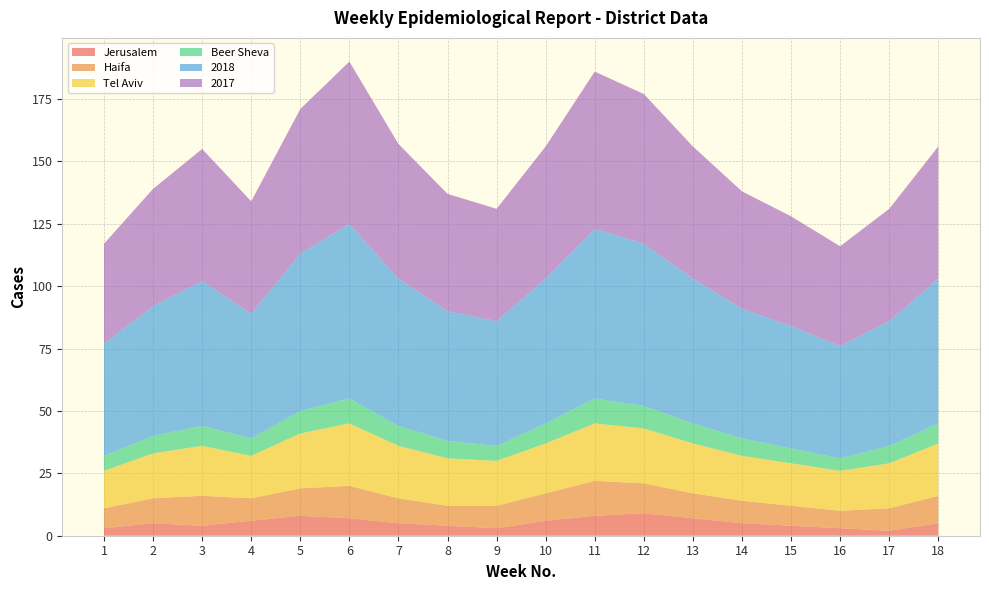

Reading right to left, list all the values displayed in this chart.

Jerusalem: 18=5	17=2	16=3	15=4	14=5	13=7	12=9	11=8	10=6	9=3	8=4	7=5	6=7	5=8	4=6	3=4	2=5	1=3
Haifa: 18=11	17=9	16=7	15=8	14=9	13=10	12=12	11=14	10=11	9=9	8=8	7=10	6=13	5=11	4=9	3=12	2=10	1=8
Tel Aviv: 18=21	17=18	16=16	15=17	14=18	13=20	12=22	11=23	10=20	9=18	8=19	7=21	6=25	5=22	4=17	3=20	2=18	1=15
Beer Sheva: 18=8	17=7	16=5	15=6	14=7	13=8	12=9	11=10	10=8	9=6	8=7	7=8	6=10	5=9	4=7	3=8	2=7	1=6
2018: 18=58	17=50	16=45	15=49	14=52	13=58	12=65	11=68	10=58	9=50	8=52	7=59	6=70	5=63	4=50	3=58	2=52	1=45
2017: 18=53	17=45	16=40	15=44	14=47	13=53	12=60	11=63	10=53	9=45	8=47	7=54	6=65	5=58	4=45	3=53	2=47	1=40